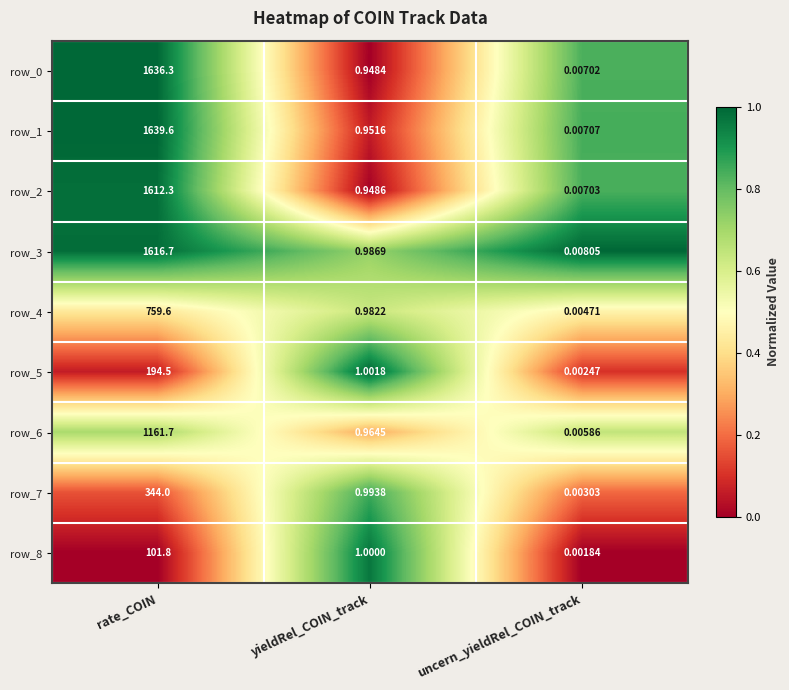

What is the highest value of the row_2 series?

1612.3